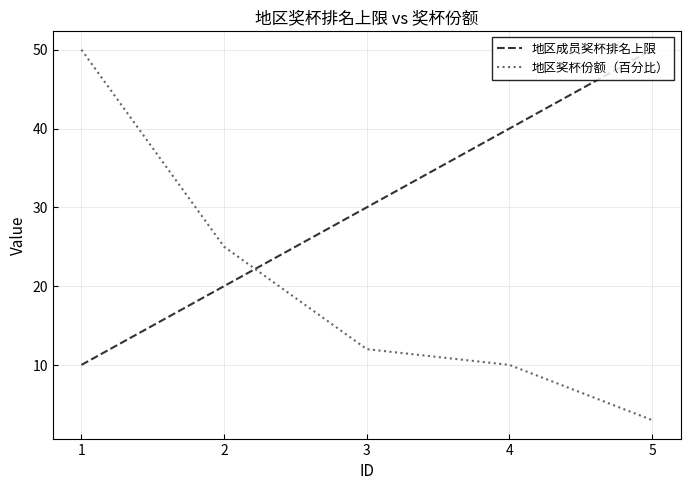

Does the chart have visible grid lines?

Yes